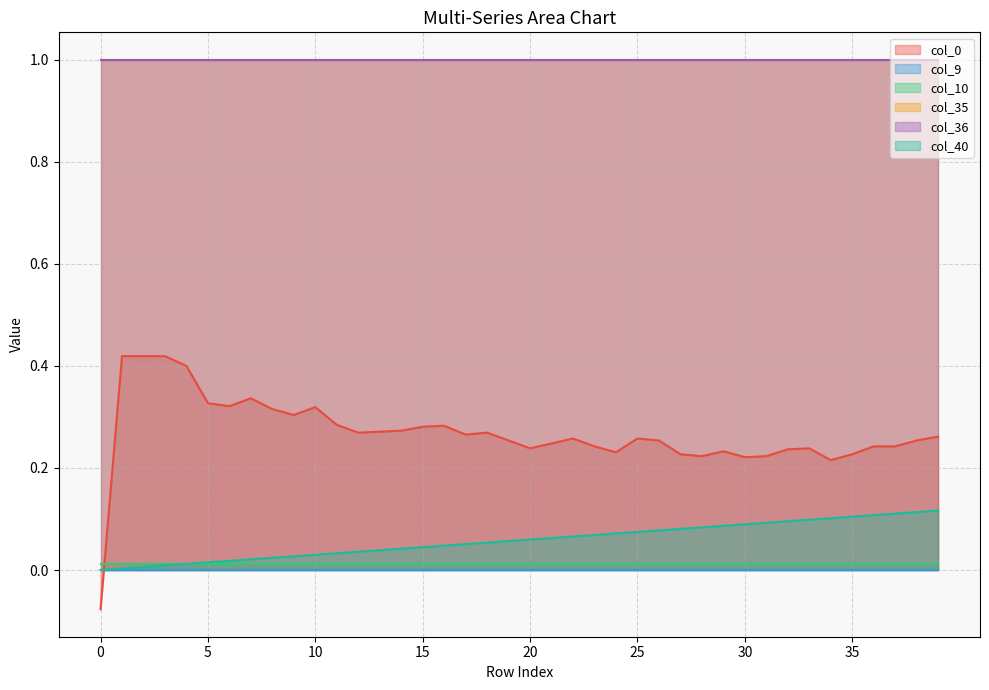

How many lines are shown in the chart?

6